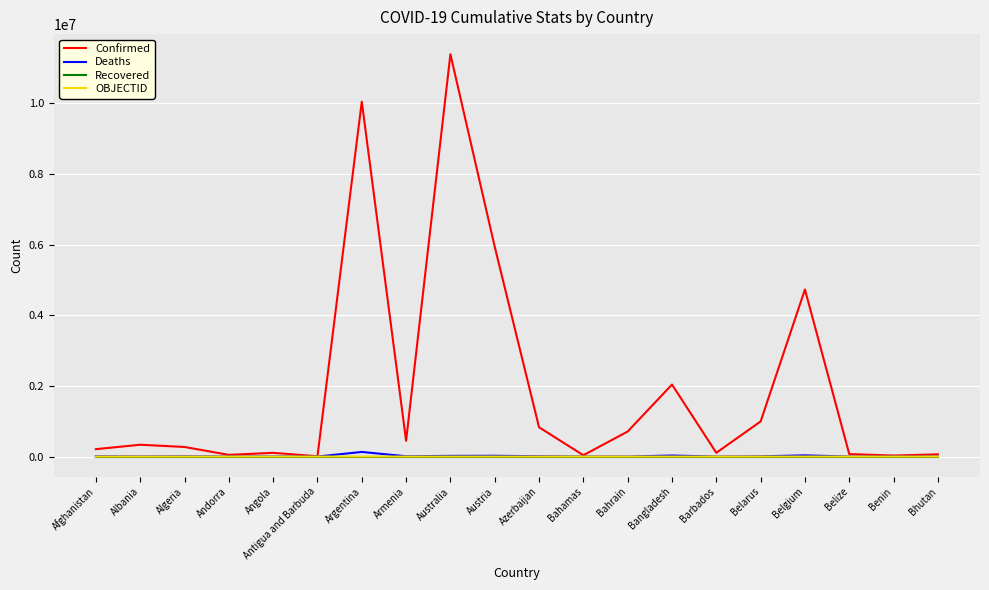

What is the total value across all series at Azerbaijan?

838828